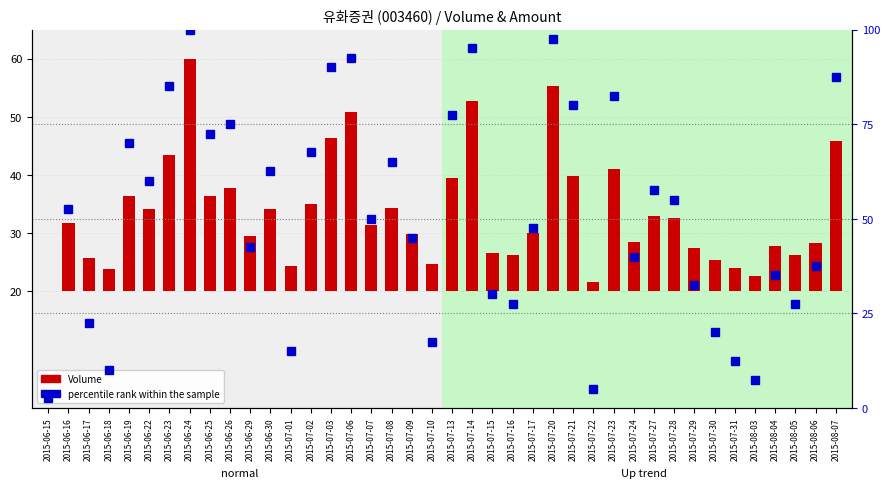

What are all the series names shown in the legend?

Volume, percentile rank within the sample